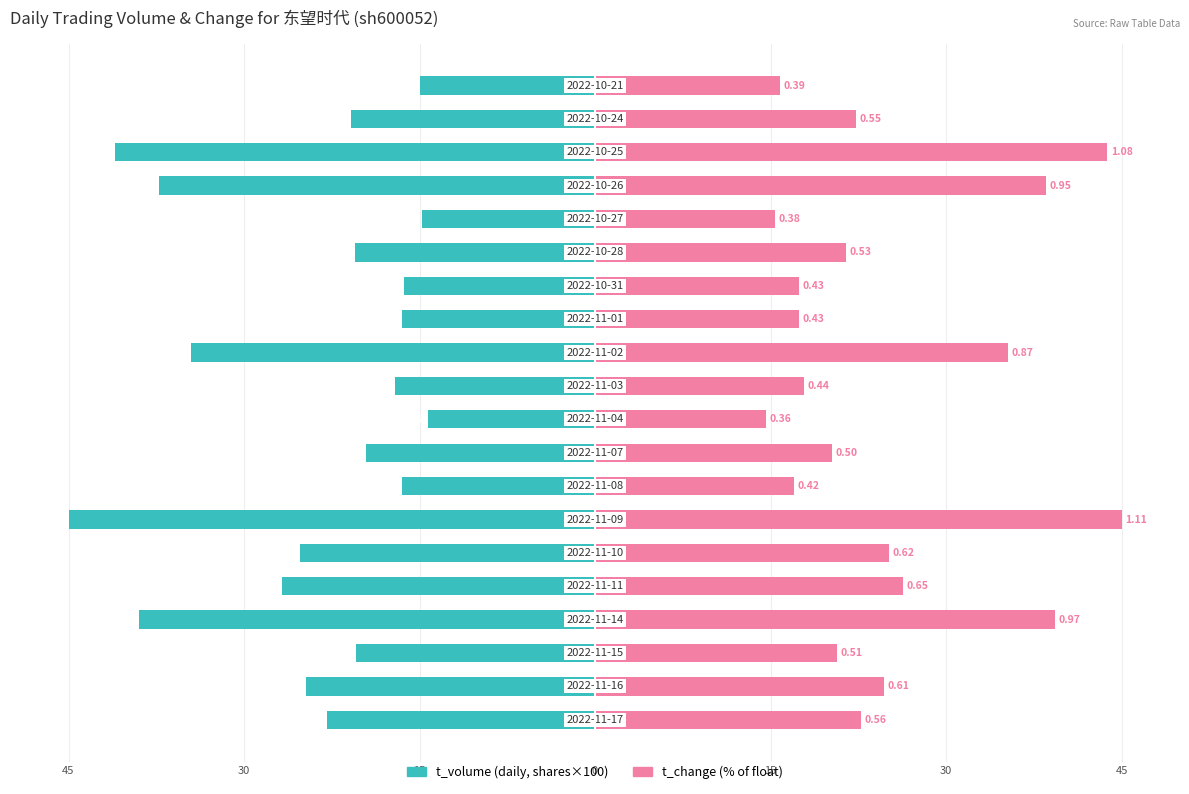

The value of t_volume at 14 is -34.3. True or false?

False